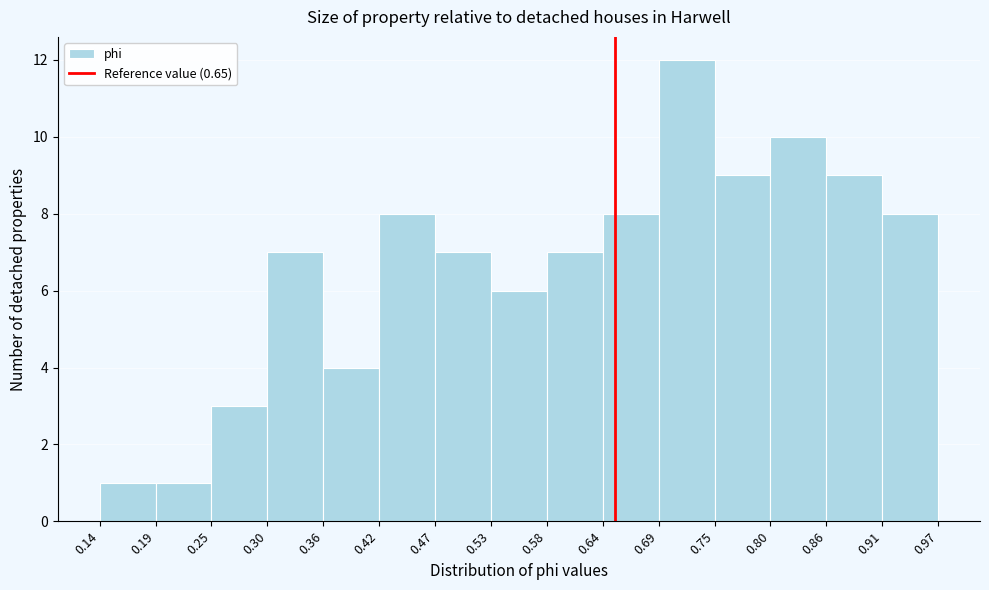

Reading left to right, list every bar in this chart as the range it spans on the x-axis followed by its height. The values are not printed on the chart, so give them approximately, as read against the axis.

0.14 to 0.19: 1
0.19 to 0.25: 1
0.25 to 0.30: 3
0.30 to 0.36: 7
0.36 to 0.42: 4
0.42 to 0.47: 8
0.47 to 0.53: 7
0.53 to 0.58: 6
0.58 to 0.64: 7
0.64 to 0.69: 8
0.69 to 0.75: 12
0.75 to 0.80: 9
0.80 to 0.86: 10
0.86 to 0.91: 9
0.91 to 0.97: 8